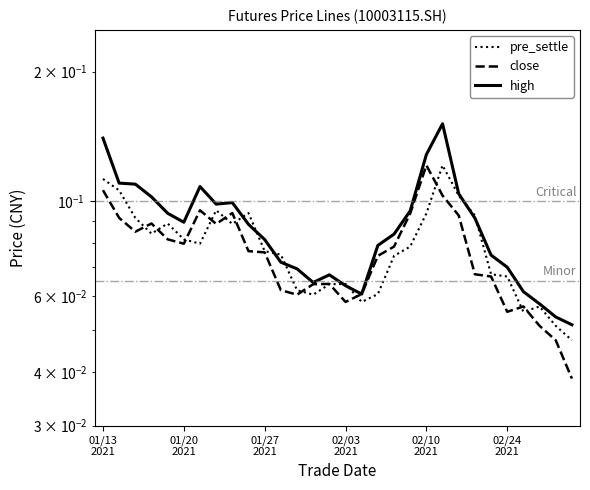

Which series has the largest total across all categories?

high